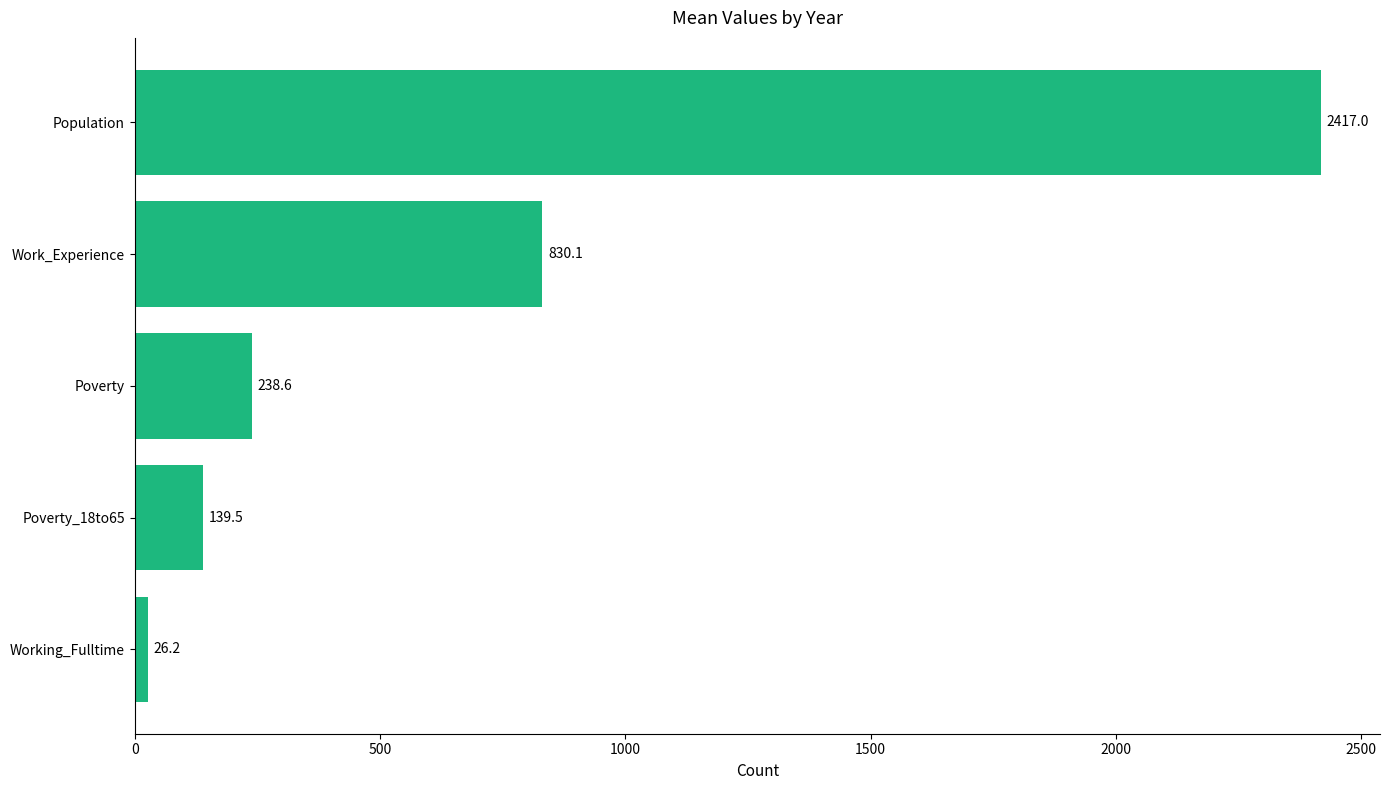

List the labels in order of value, largest first.

Population, Work_Experience, Poverty, Poverty_18to65, Working_Fulltime